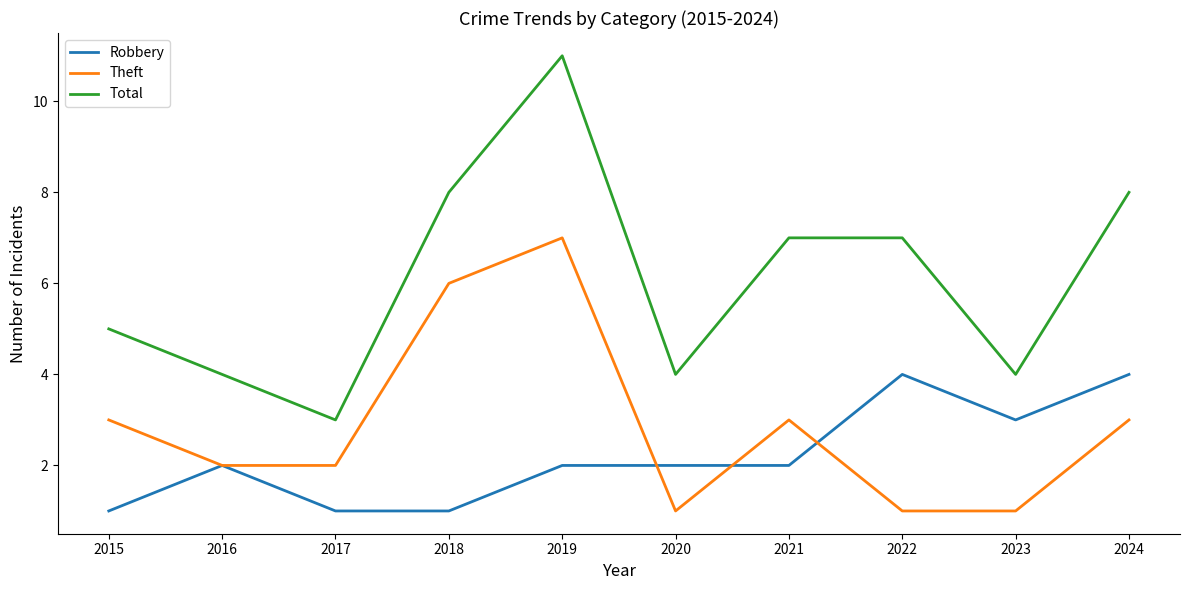

Reading left to right, list all the values displayed in this chart.

Robbery: 2015=1	2016=2	2017=1	2018=1	2019=2	2020=2	2021=2	2022=4	2023=3	2024=4
Theft: 2015=3	2016=2	2017=2	2018=6	2019=7	2020=1	2021=3	2022=1	2023=1	2024=3
Total: 2015=5	2016=4	2017=3	2018=8	2019=11	2020=4	2021=7	2022=7	2023=4	2024=8